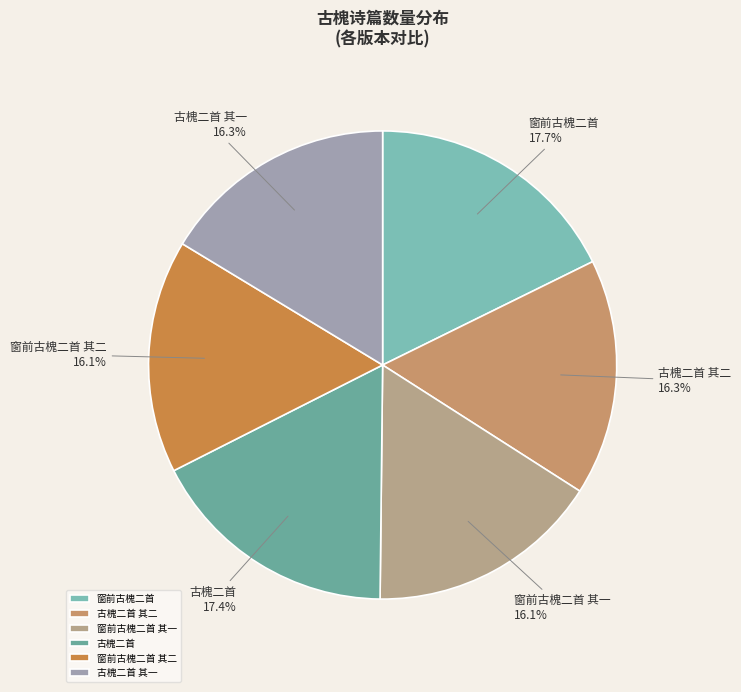

What percentage is the 窗前古槐二首 其一 slice, to the nearest percent?

16%